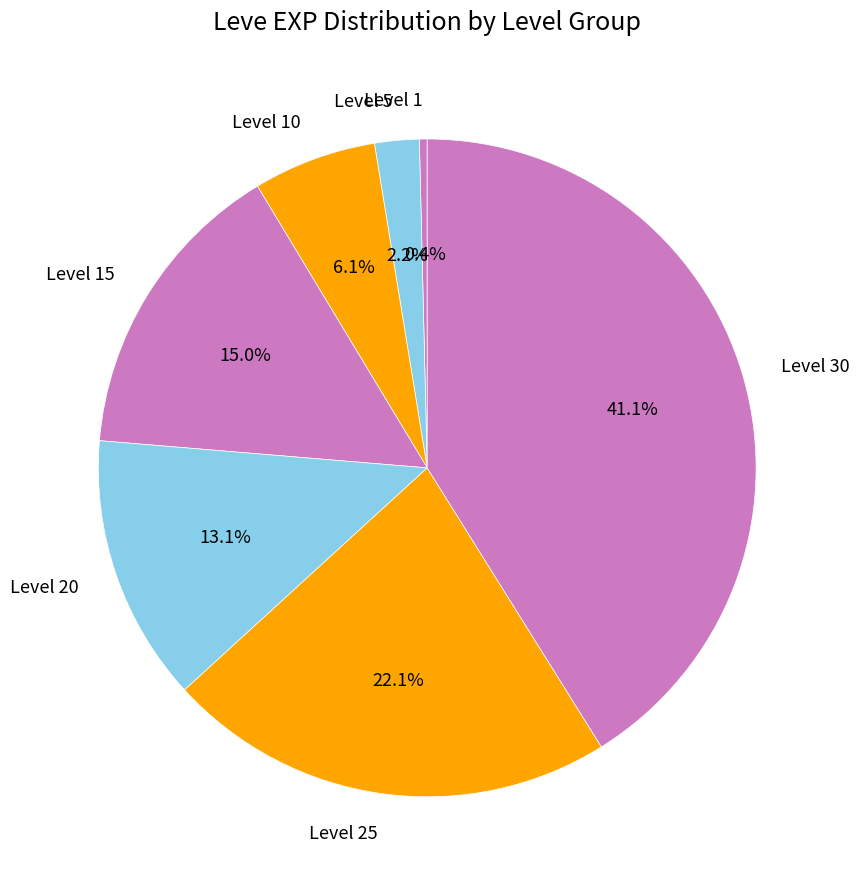

What percentage is the Level 25 slice, to the nearest percent?

22%